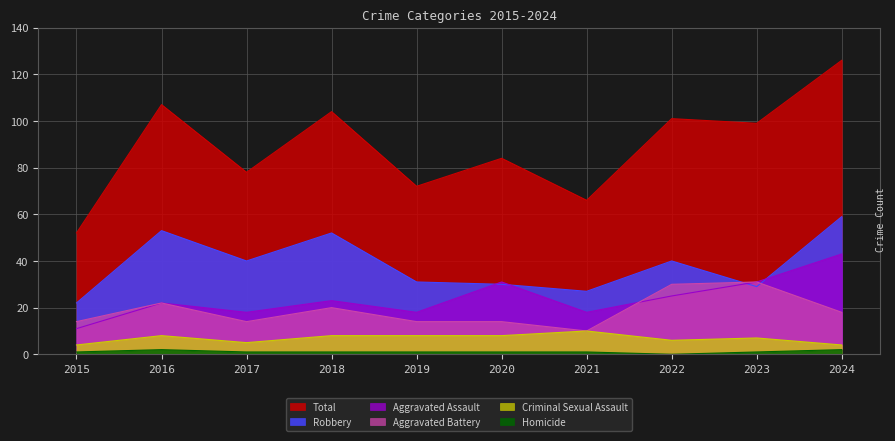

Between 2024 and 2020, which is larger?

2024